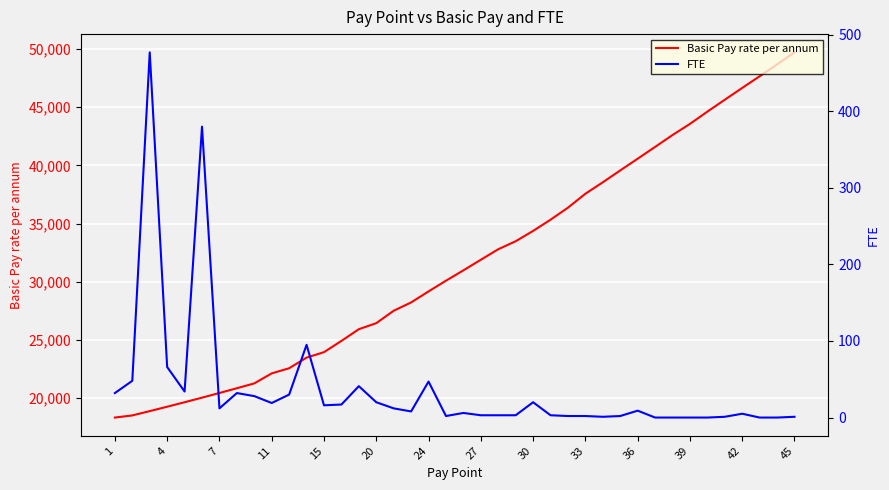

What is the lowest value of the Basic Pay rate per annum series?

18333